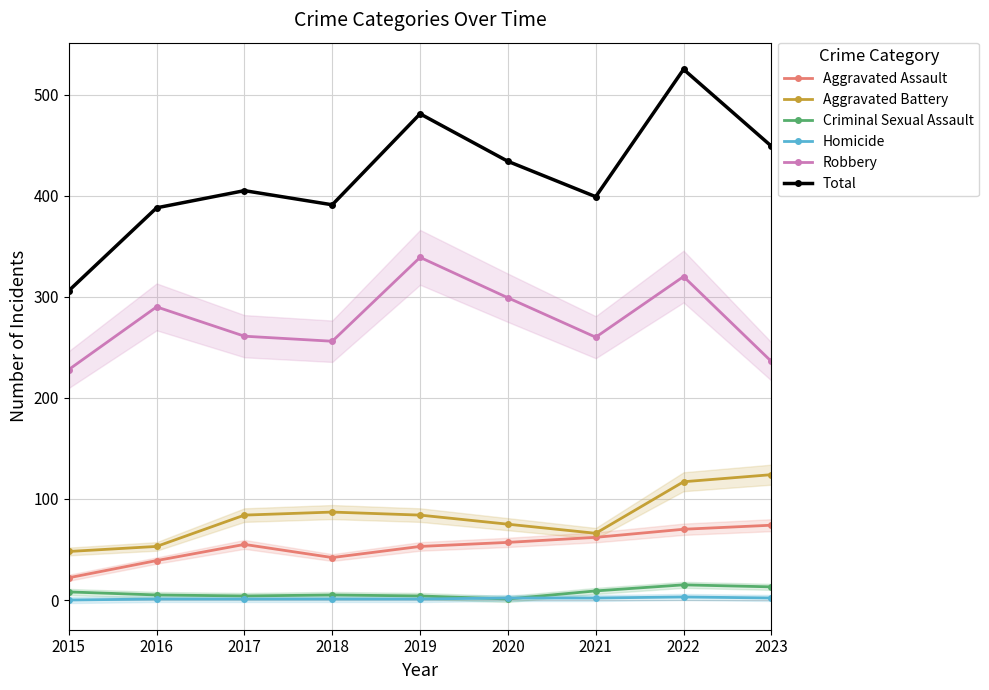

The value of Robbery at 2022 is 148. True or false?

False